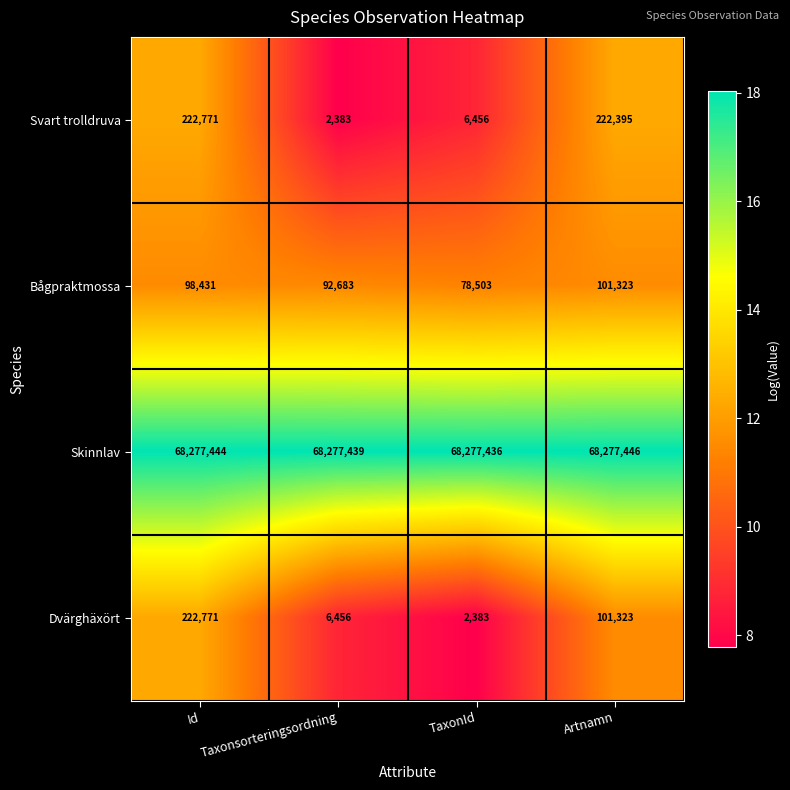

At which label does Svart trolldruva first exceed 222395?

Id